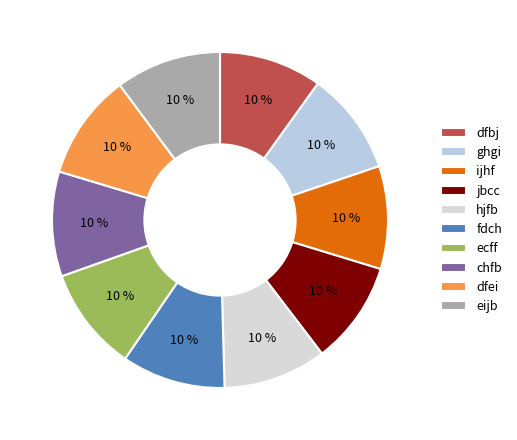

To the nearest percent, what portion does dfei represent?

10%